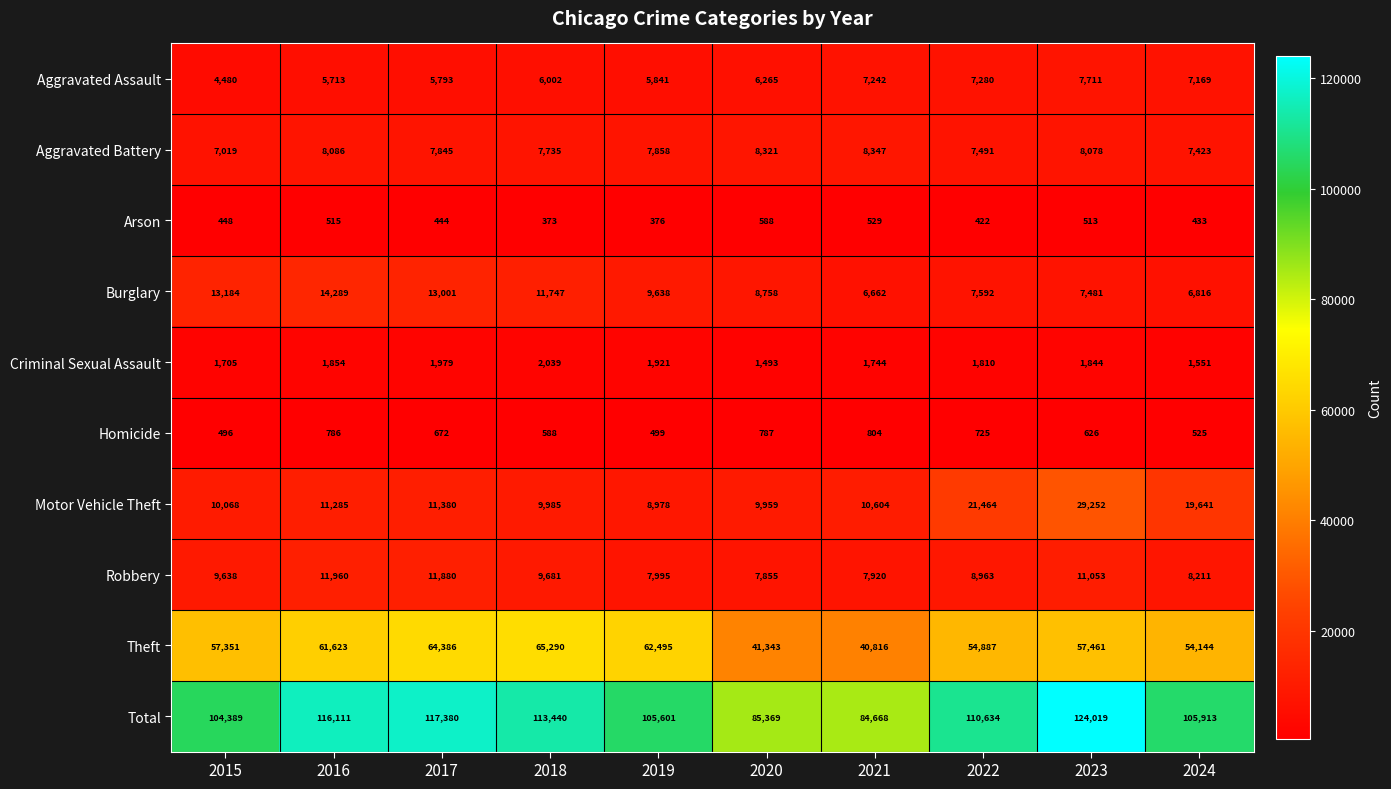

The Criminal Sexual Assault series shows 1979 at 2017. True or false?

True